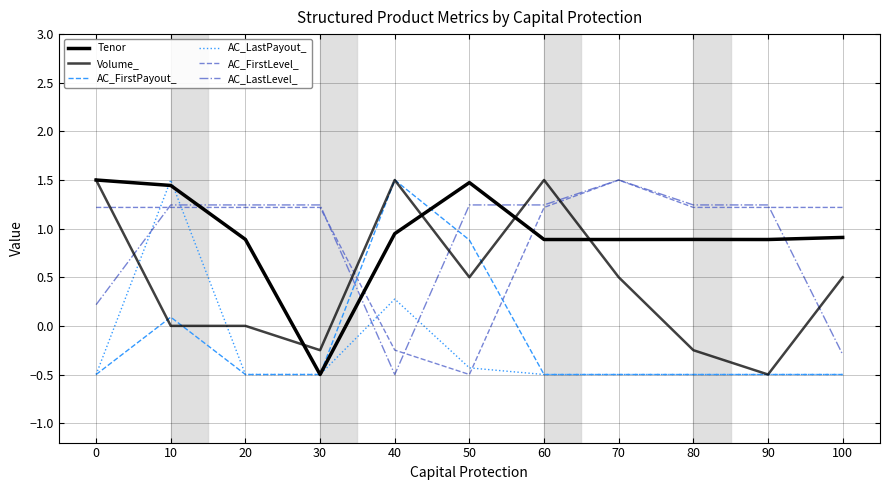

Does the chart display data point markers on the line(s)?

No